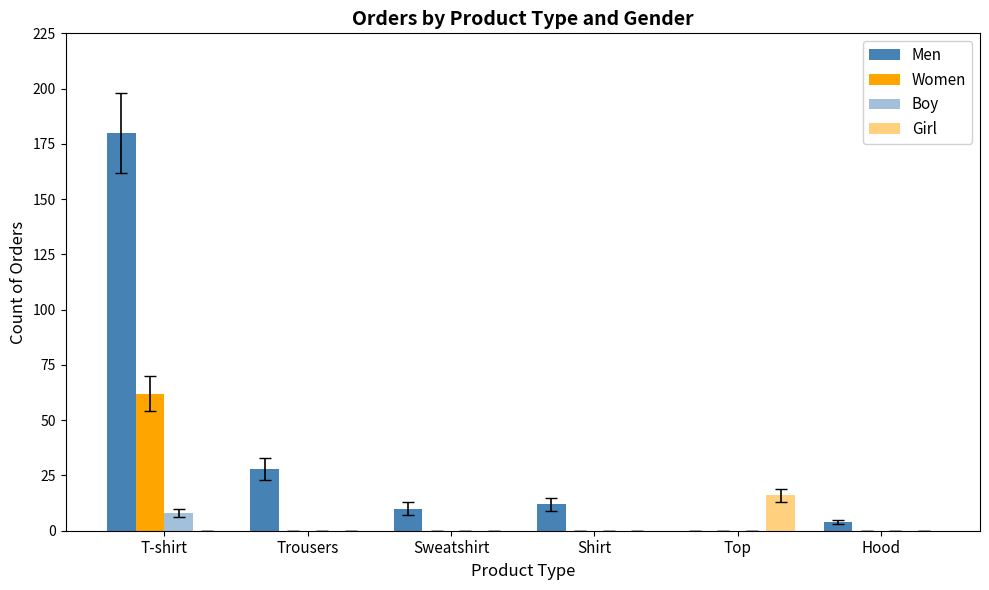

What is the spread (max minus min) of values at Trousers?

28